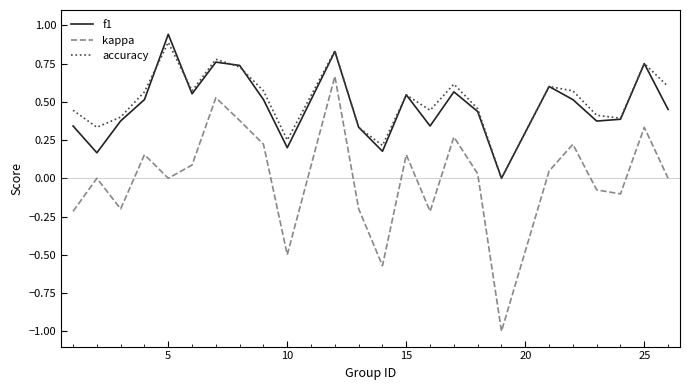

What is the minimum value for kappa?

-1.0